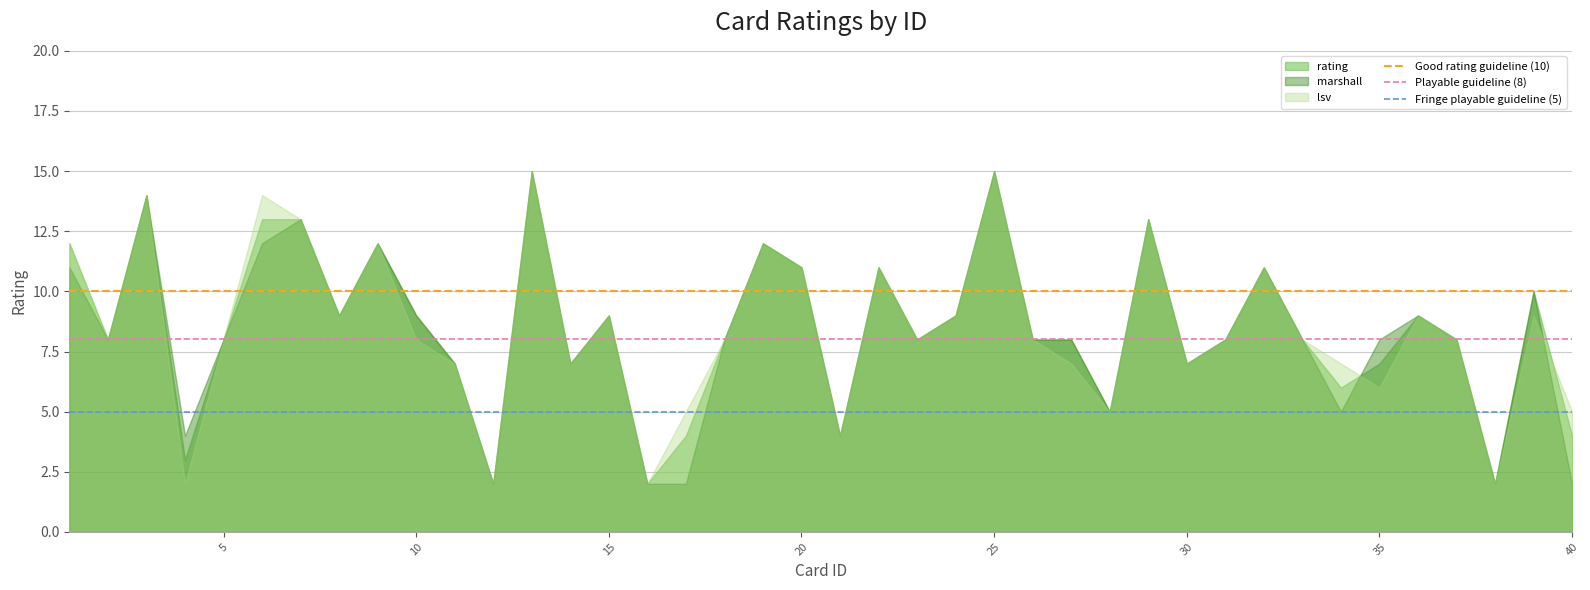

What is the maximum value shown in the chart?

15